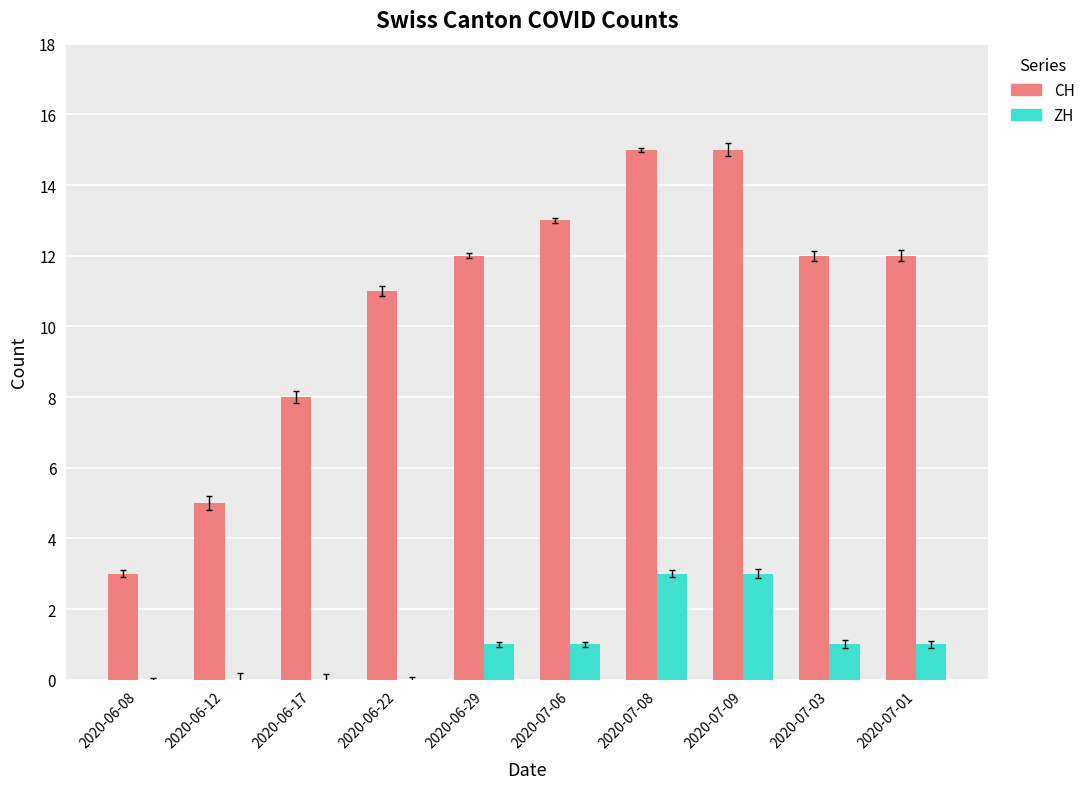

Reading left to right, list all the values displayed in this chart.

CH: 2020-06-08=3	2020-06-12=5	2020-06-17=8	2020-06-22=11	2020-06-29=12	2020-07-06=13	2020-07-08=15	2020-07-09=15	2020-07-03=12	2020-07-01=12
ZH: 2020-06-08=0	2020-06-12=0	2020-06-17=0	2020-06-22=0	2020-06-29=1	2020-07-06=1	2020-07-08=3	2020-07-09=3	2020-07-03=1	2020-07-01=1